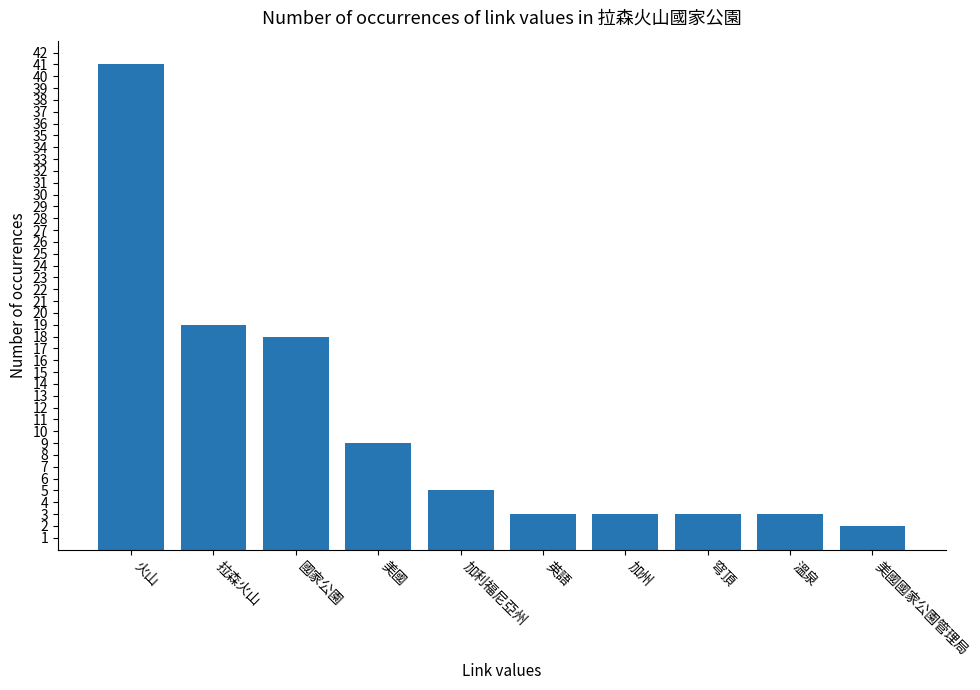

What is the average value?

11